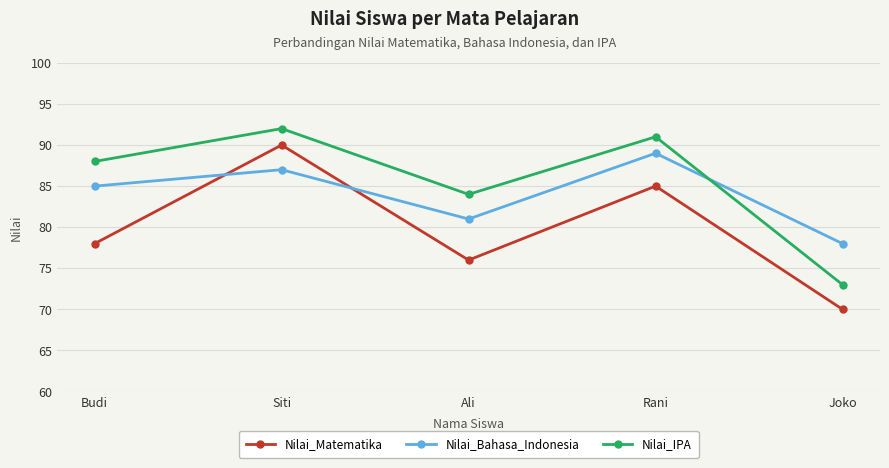

List the series in order of their overall mean, highest first.

Nilai_IPA, Nilai_Bahasa_Indonesia, Nilai_Matematika